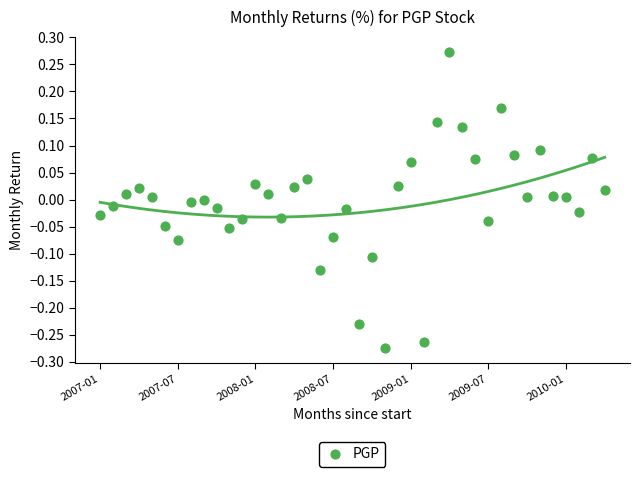

What is the range of Y values (max minus min)?

0.5